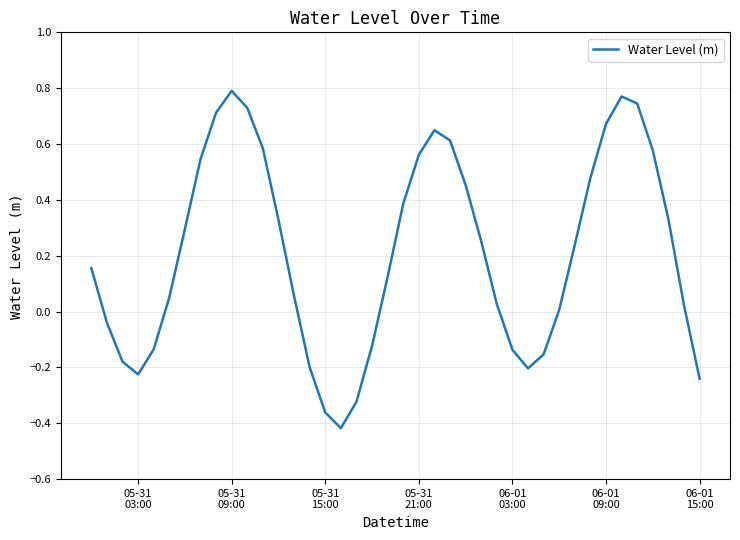

What is the difference between the maximum and minimum values?

1.2